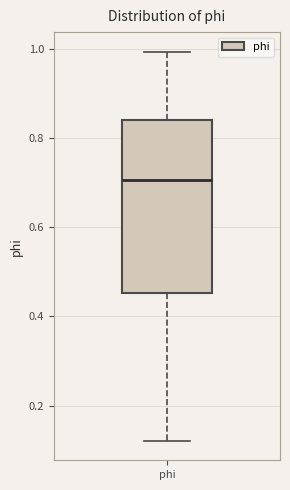

Where is the upper edge of the box for phi on the y-axis? The values are not printed on the chart, so give them approximately, as read against the axis.

0.84